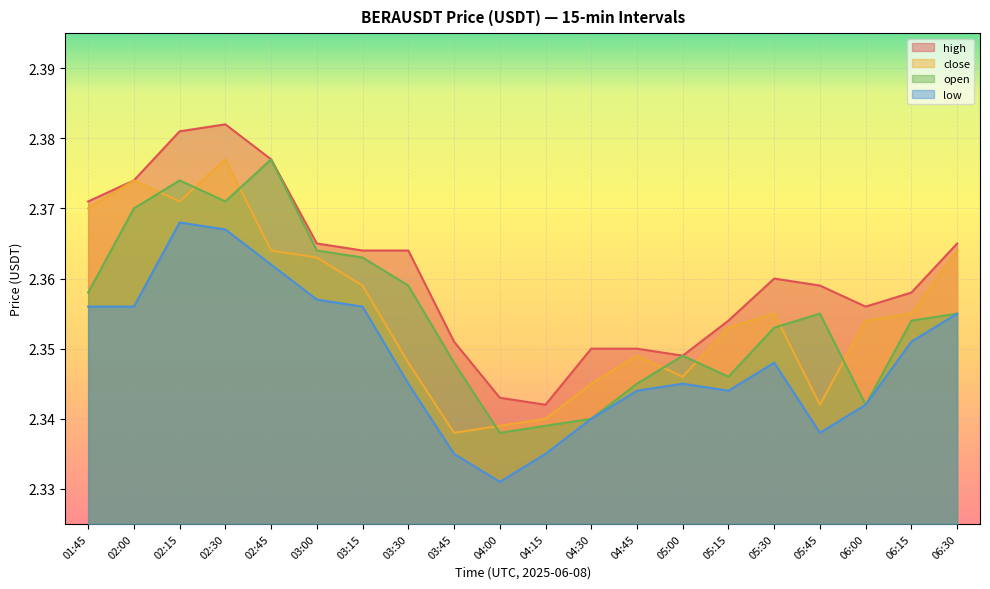

What is the label of the 10th point from the right?

04:15